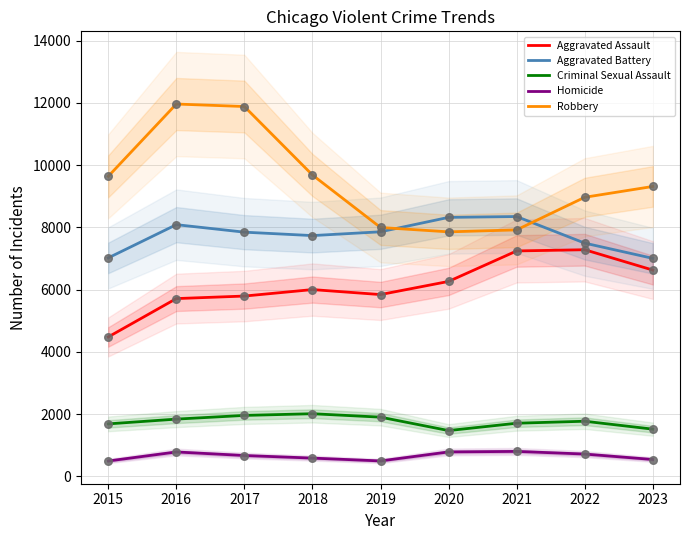

Is the value of Aggravated Assault at 2022 greater than the value of Homicide at 2022?

Yes